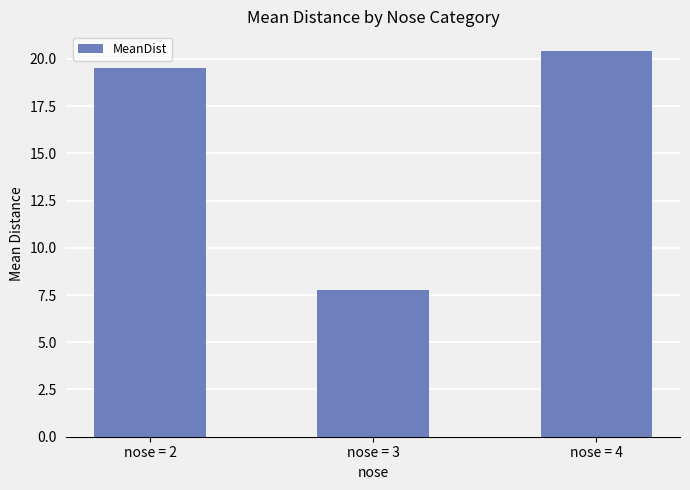

Rank the categories by value from highest to lowest.

nose = 4, nose = 2, nose = 3